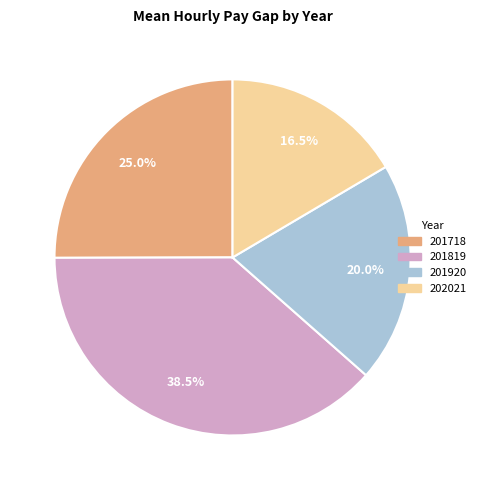

Does 201920 represent more than half of the total?

No